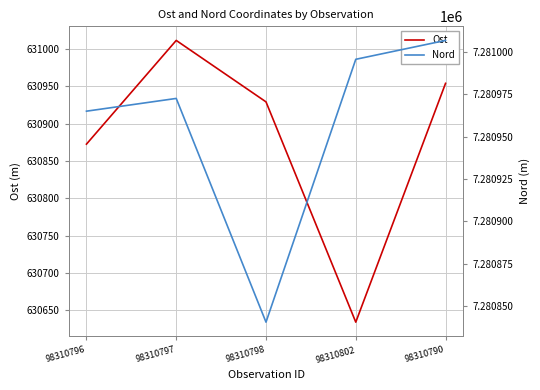

What is the difference between the second highest and minimum values in the Ost series?

319.7